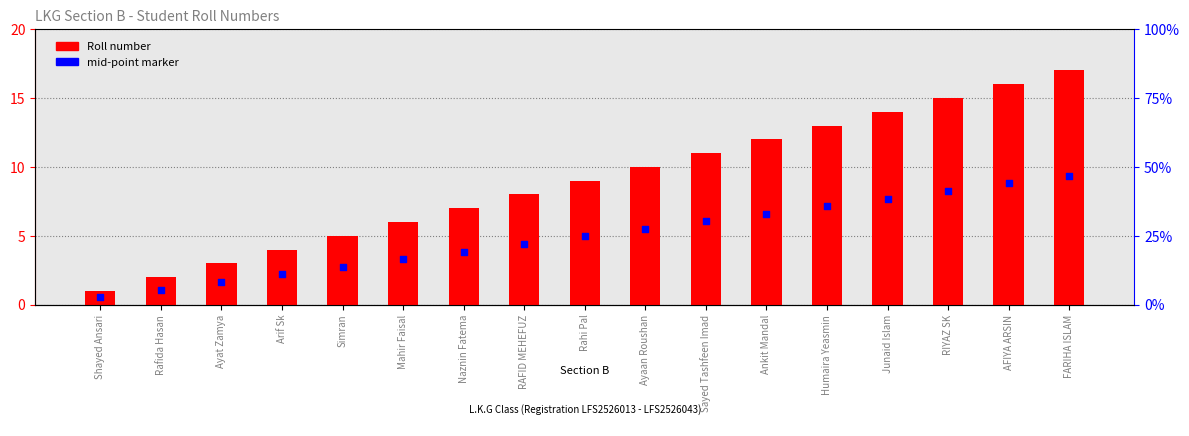

At which category is the sum across all series the highest?

FARIHA ISLAM